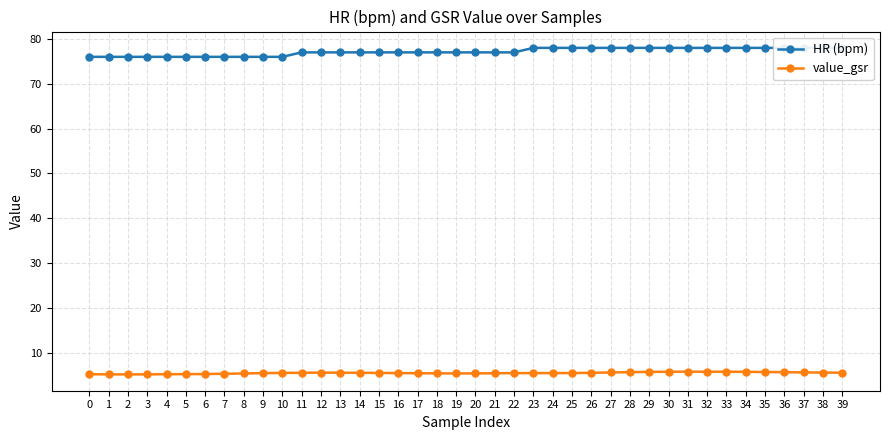

How many value_gsr values are between 5 and 6?

40